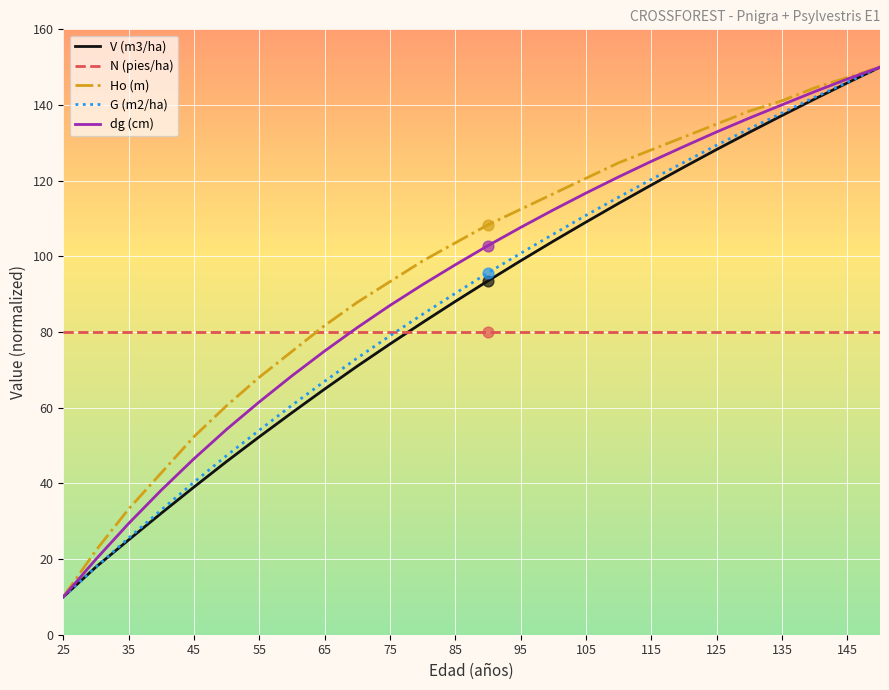

What is the maximum value shown in the chart?

150.0